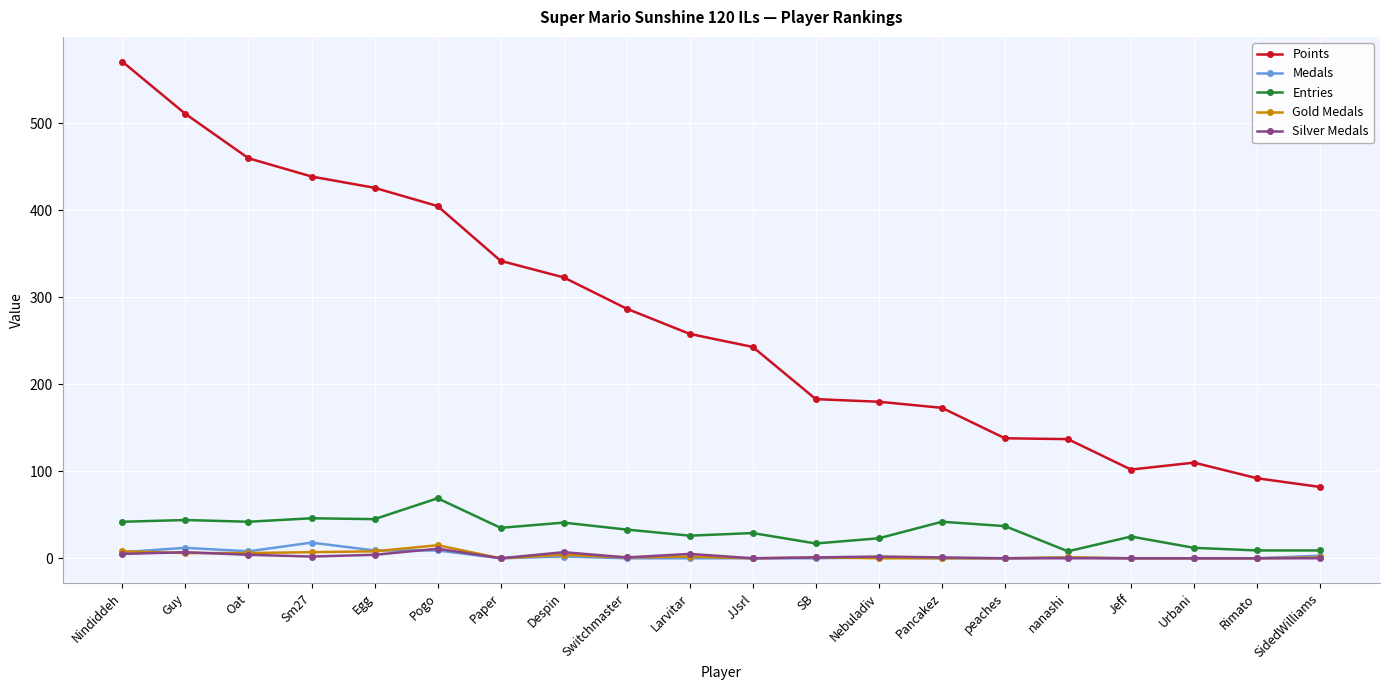

What position from the left is Switchmaster?

9